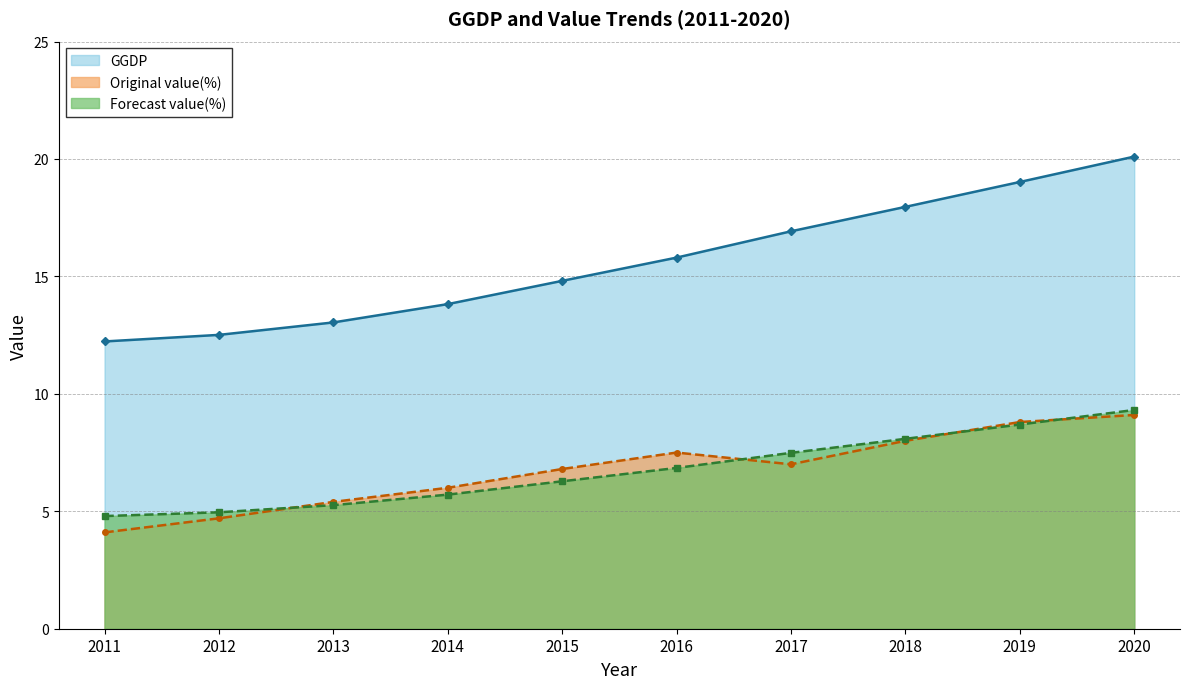

What is the maximum value shown in the chart?

20.1